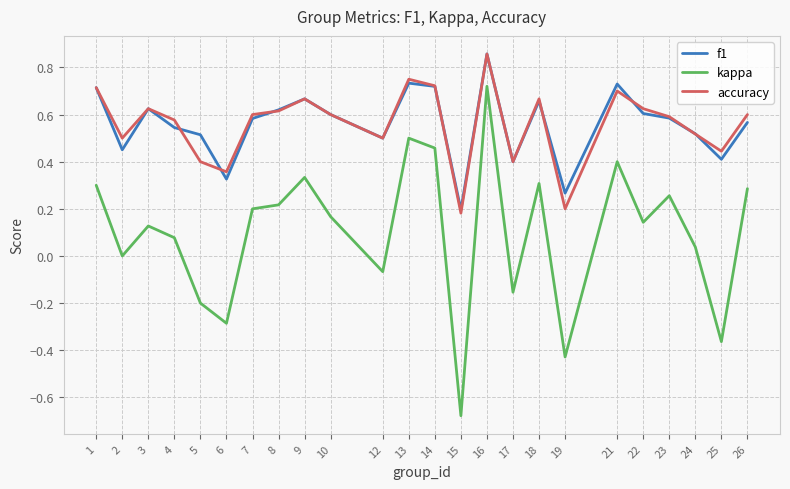

What are all the series names shown in the legend?

f1, kappa, accuracy